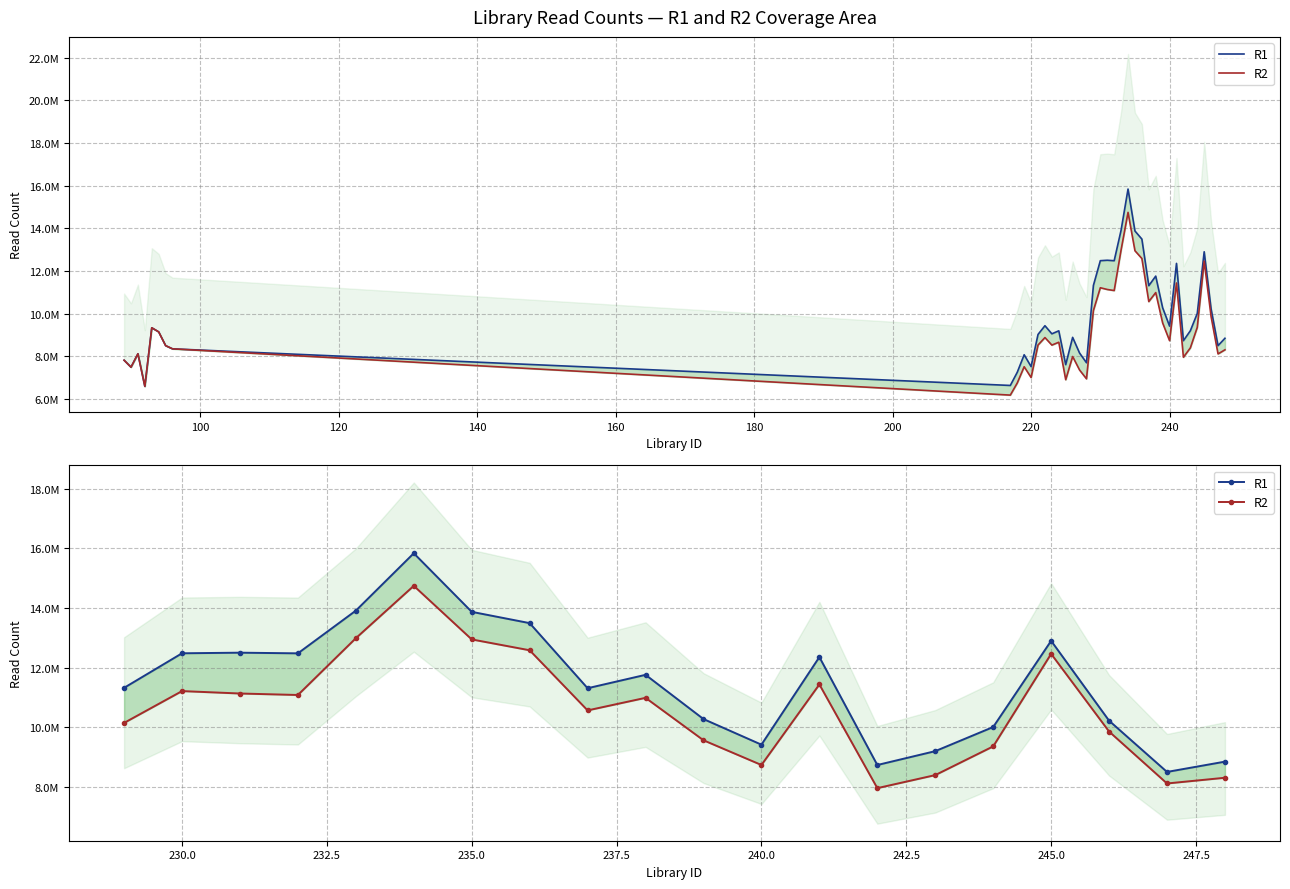

What value does the R2 series have at 240.0?

8729797